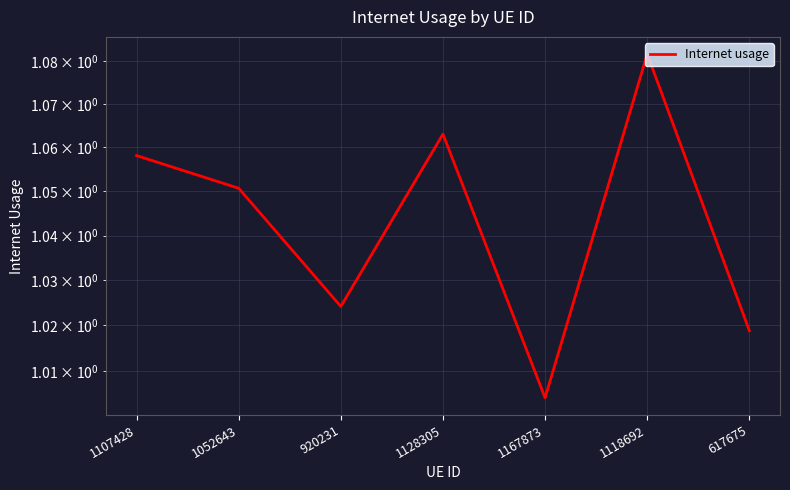

Approximately how many times larger is the value at 1107428 compared to 920231?

1.0